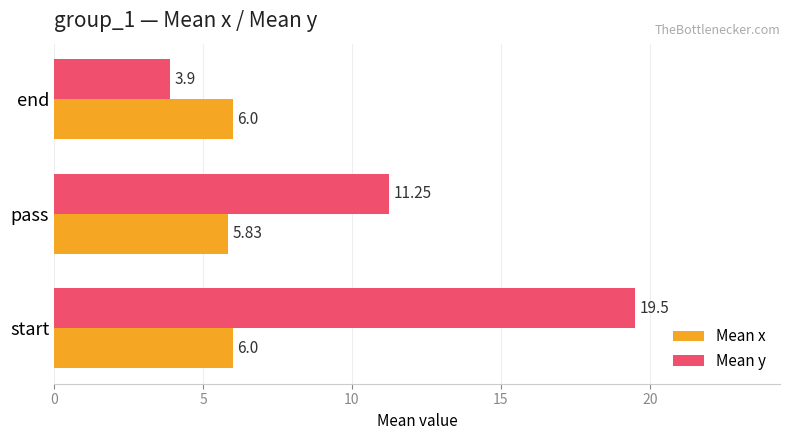

List the series in order of their overall mean, highest first.

Mean y, Mean x